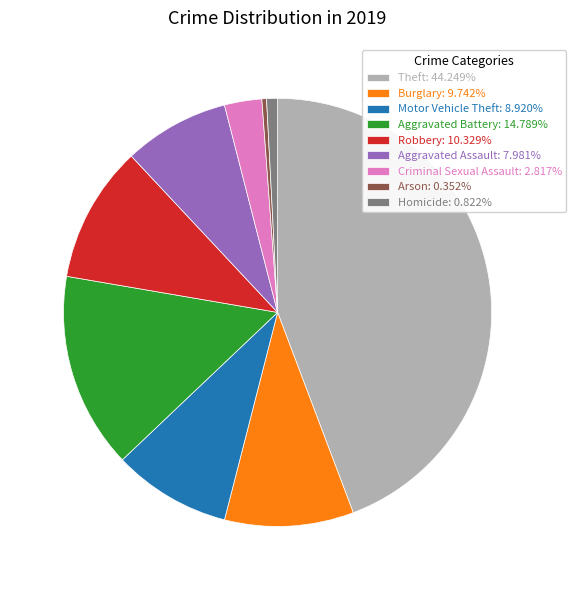

Do Robbery and Criminal Sexual Assault together represent more than half of the pie?

No